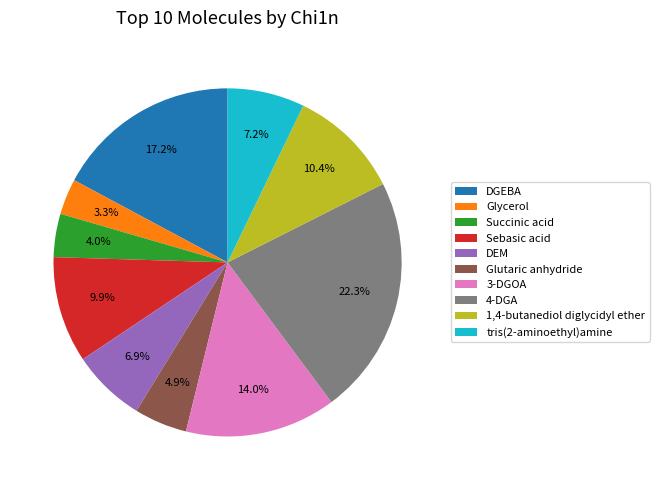

What portion of the pie excludes Sebasic acid?

90.1%